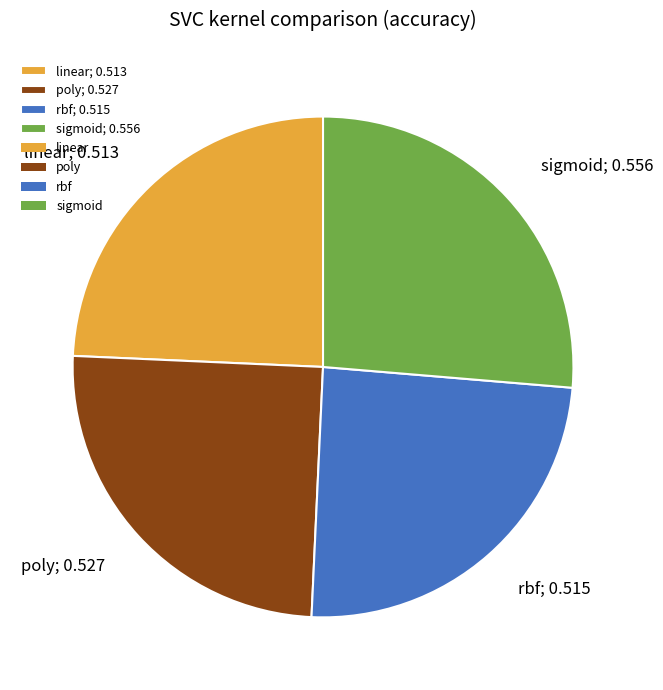

Is there a majority slice in this chart?

No